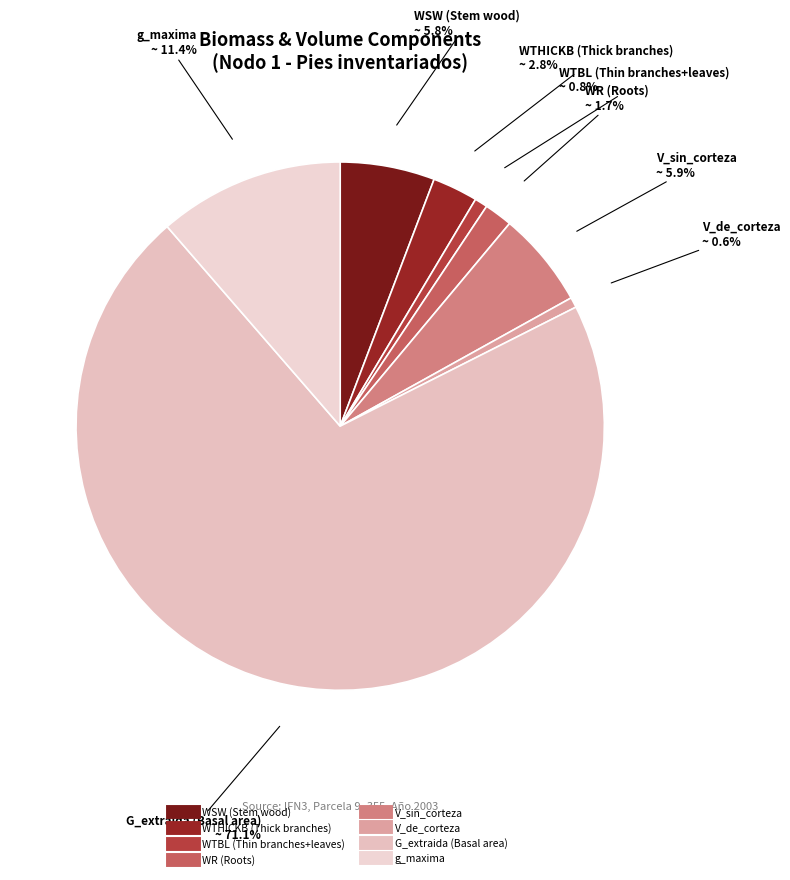

How many segments does this pie chart have?

8